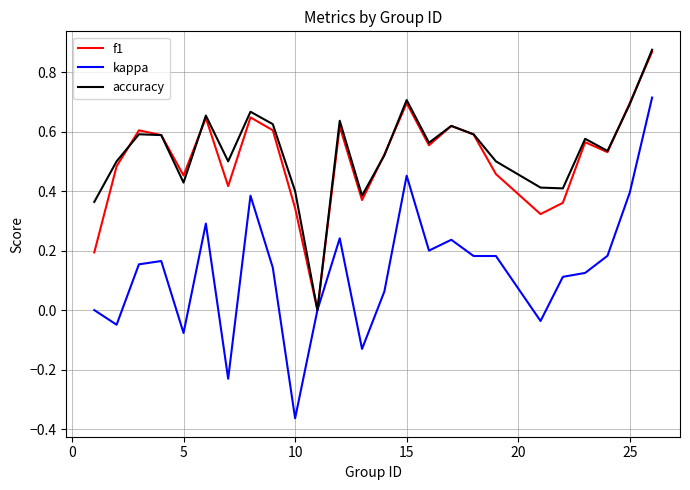

Which series has the largest range (max minus min)?

kappa